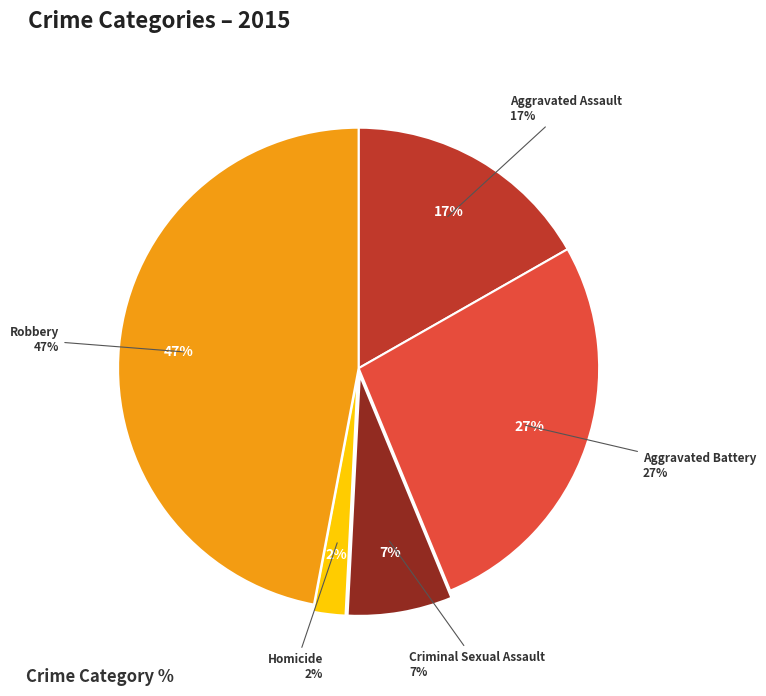

To the nearest percent, what portion does Homicide represent?

2%